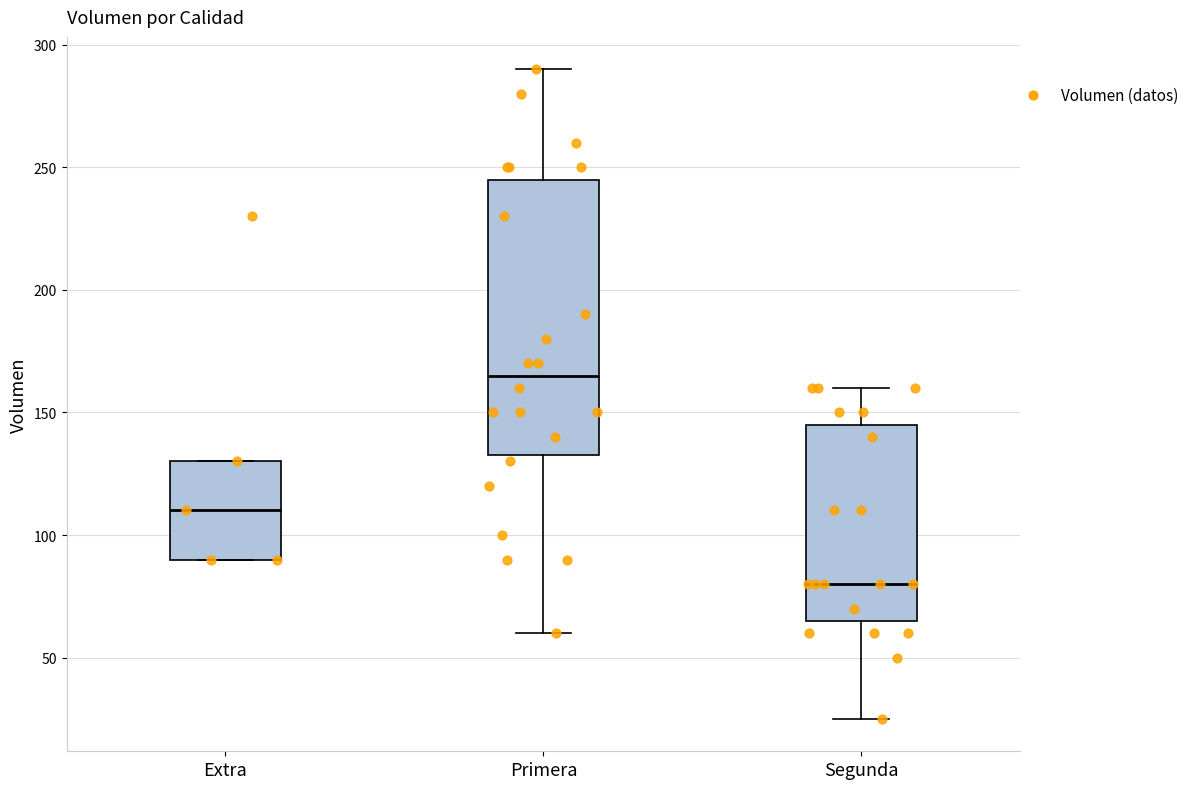

Which box is the tallest, from its lower edge to its upper edge?

Primera